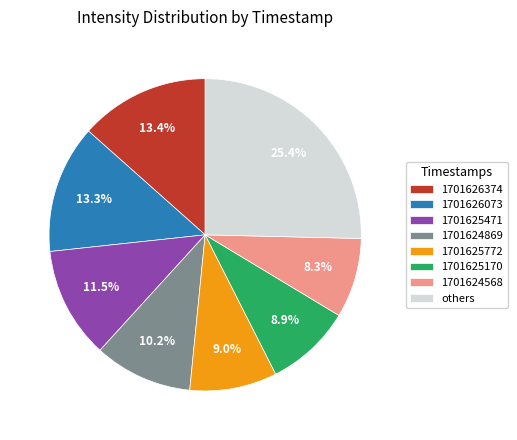

Is there a majority slice in this chart?

No